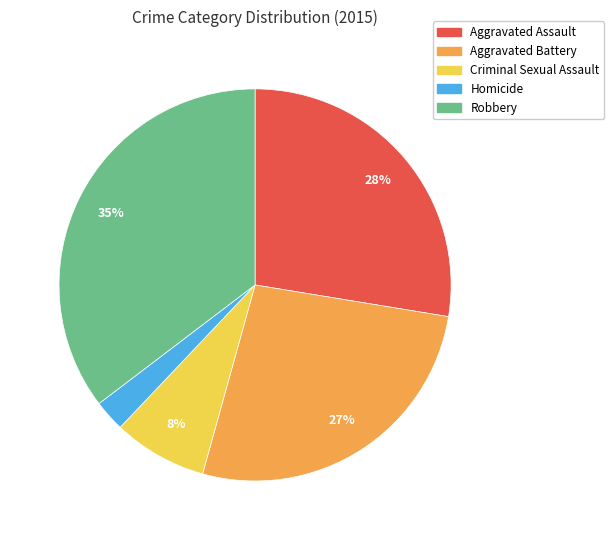

Which category has the smallest portion of the pie?

Homicide